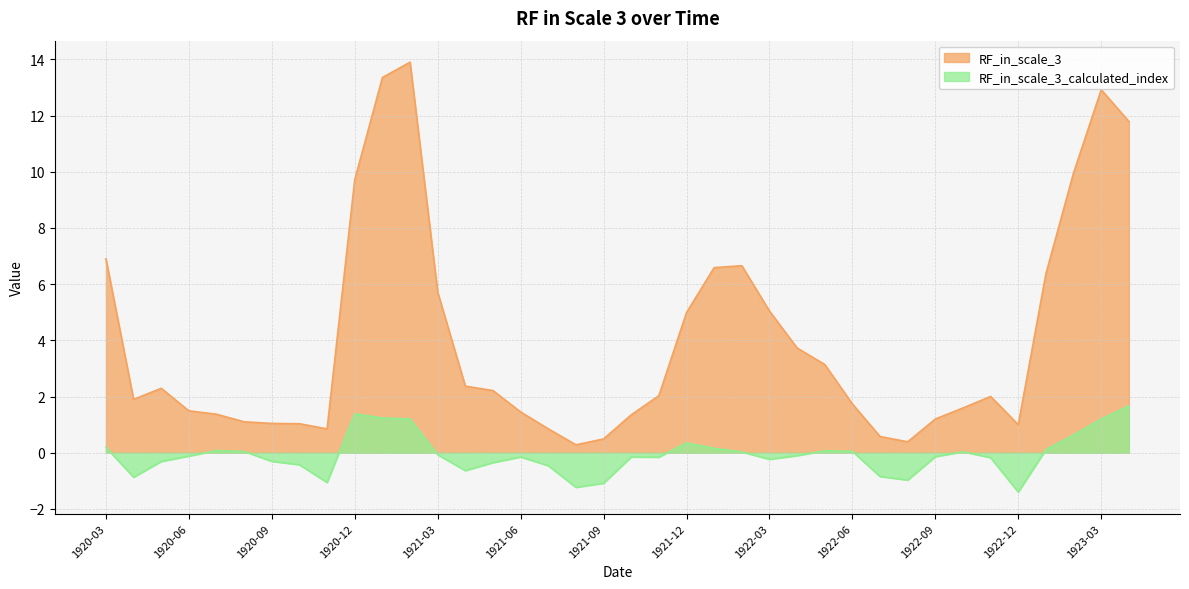

What are all the series names shown in the legend?

RF_in_scale_3, RF_in_scale_3_calculated_index